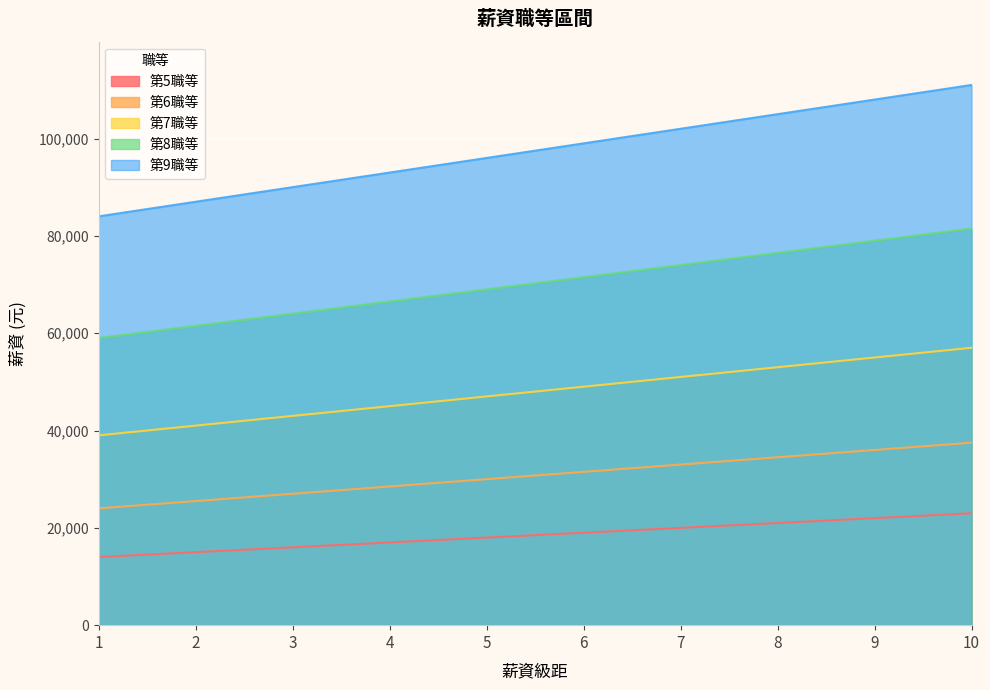

Where does the 第5職等 series first go above 19000?

7